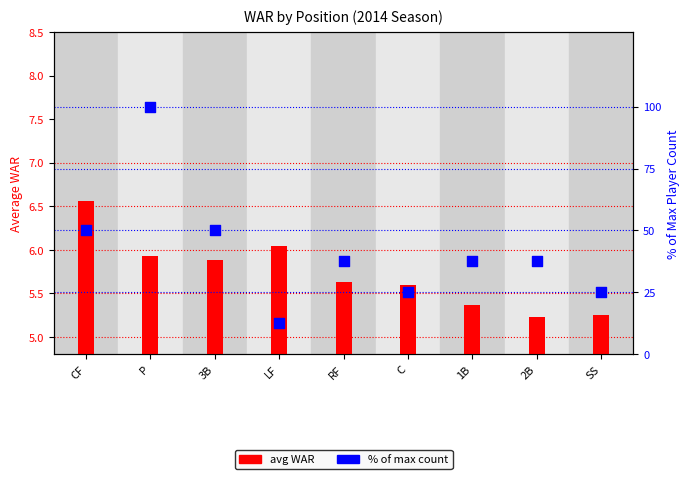

At which category is the sum across all series the highest?

P